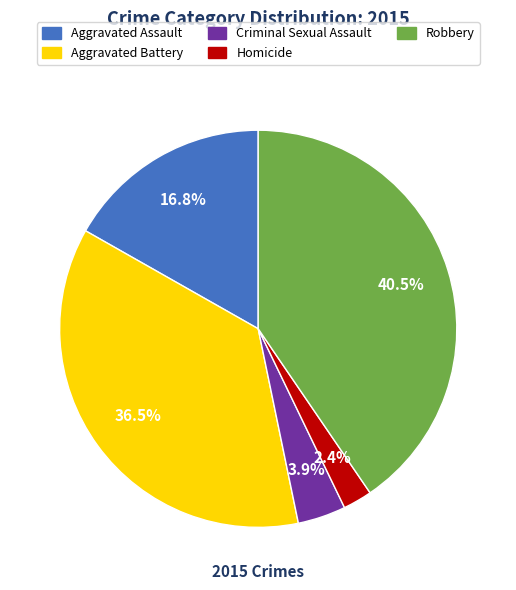

Rank the categories by value from highest to lowest.

Robbery, Aggravated Battery, Aggravated Assault, Criminal Sexual Assault, Homicide